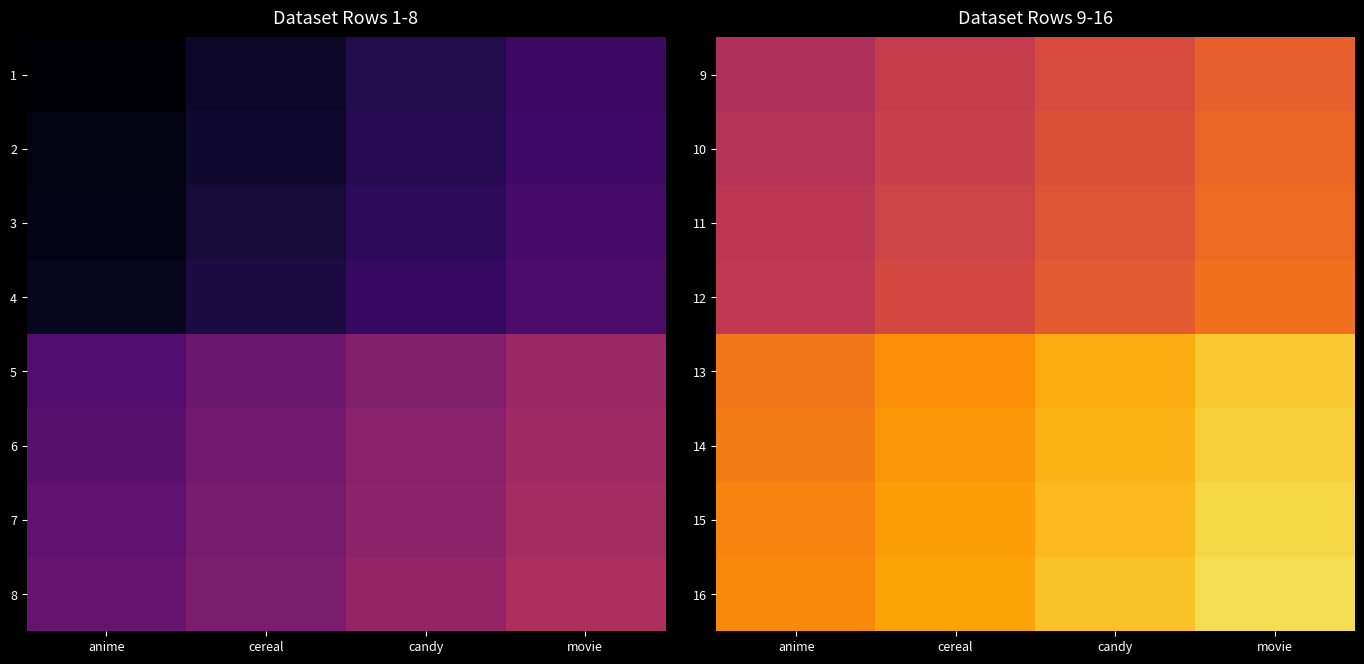

Is the value of 10 at cereal greater than the value of 11 at movie?

No